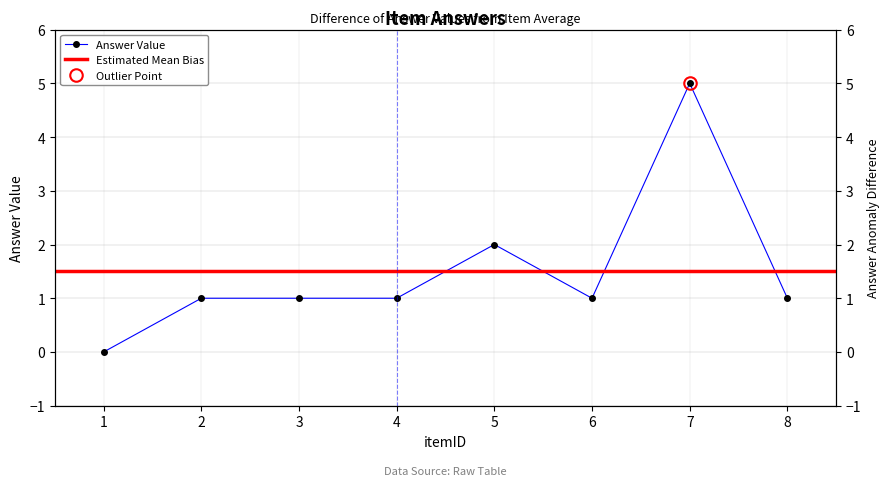

Reading left to right, what are all the values shown in this chart?

1=0	2=1	3=1	4=1	5=2	6=1	7=5	8=1